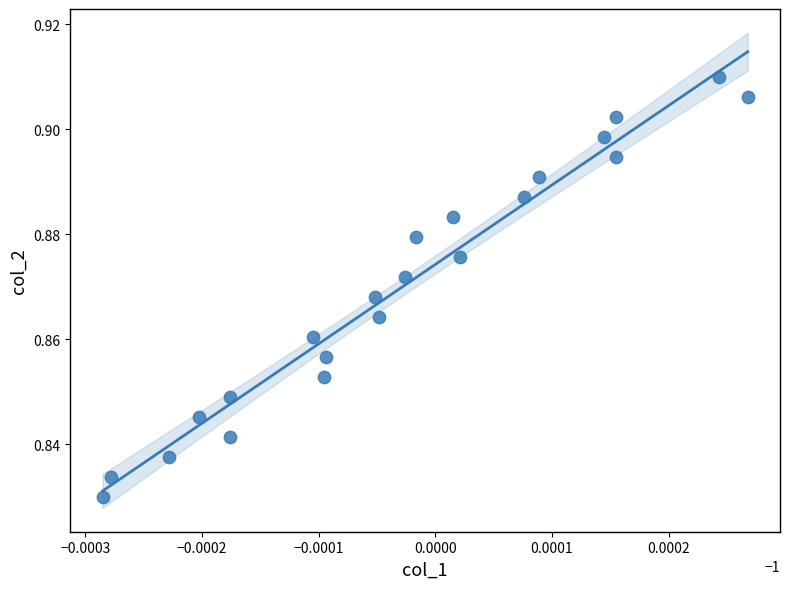

How many data points are displayed?

22